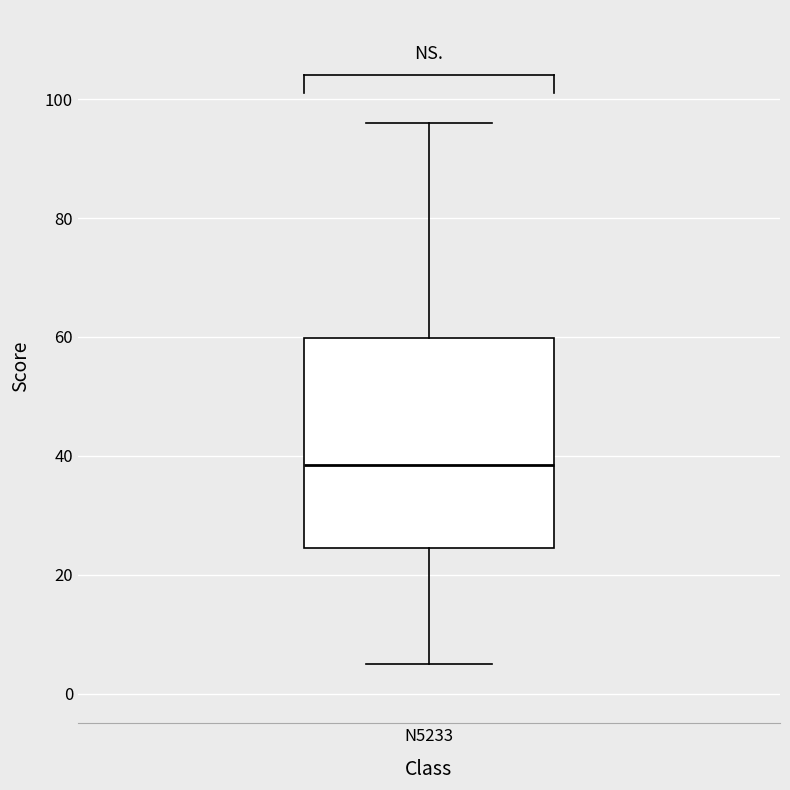

Read this box plot against the y-axis: the position of the median line, the range covered by the box, and the ends of both whiskers. The values are not printed on the chart, so give them approximately, as read against the axis.

median 38, box 24 to 60, whiskers 6 to 96